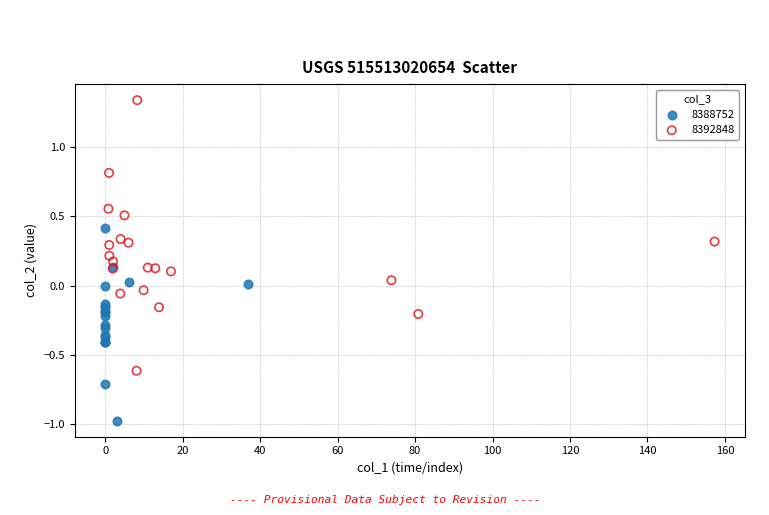

What are all the series names shown in the legend?

8388752, 8392848